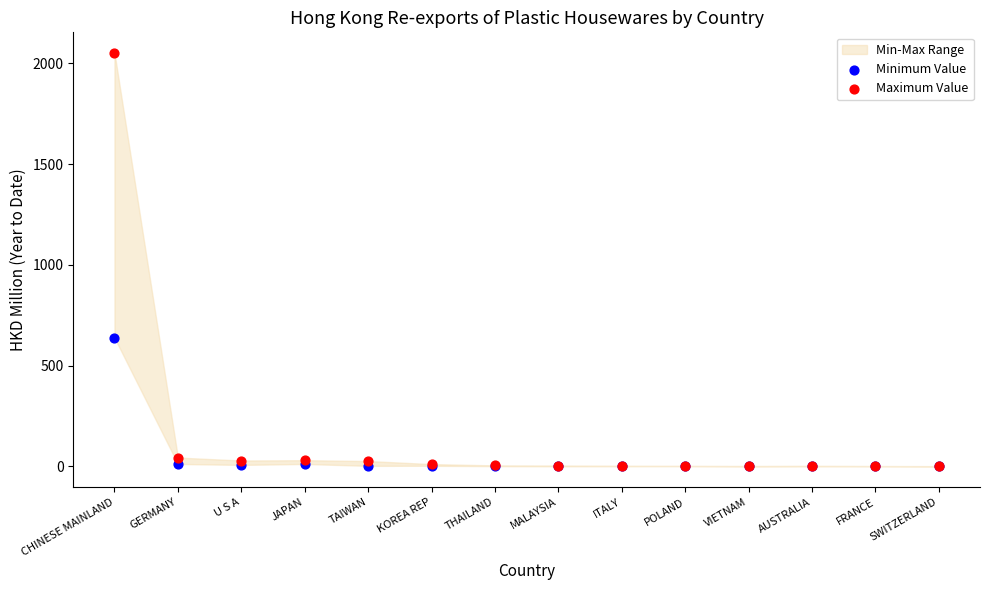

Which series contains the highest Y value?

Maximum Value